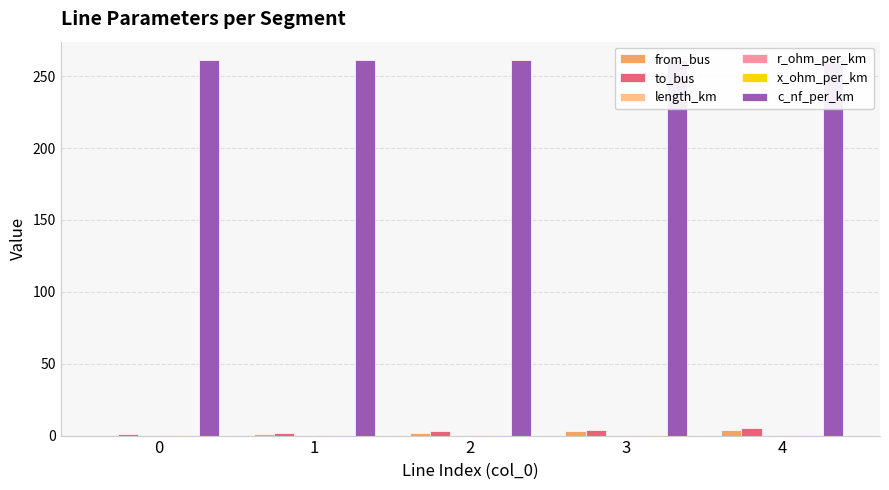

What is the minimum value for r_ohm_per_km?

0.2